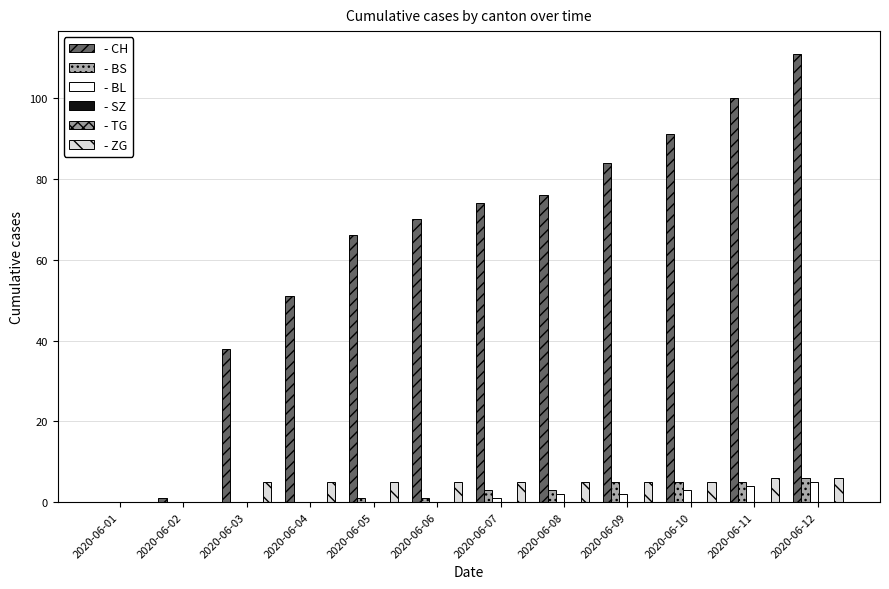

What is the difference between the - CH values at 2020-06-02 and 2020-06-03?

37